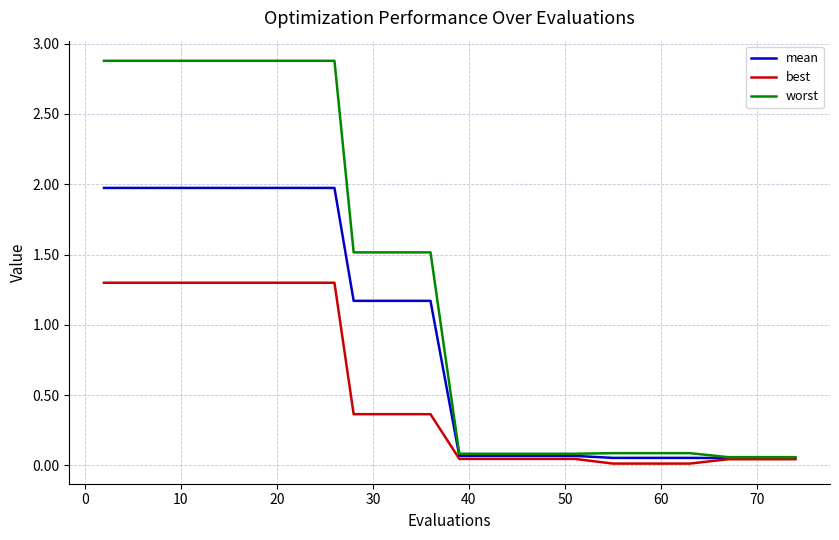

Which series has the largest total across all categories?

worst